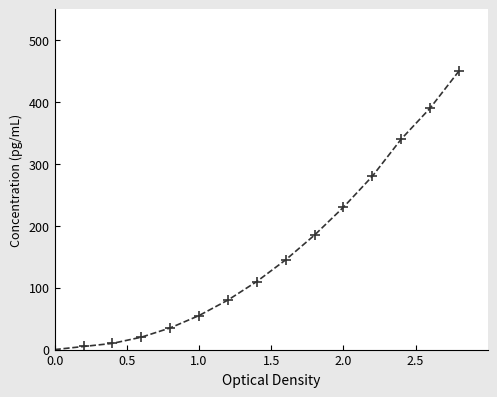

What is the maximum value shown in the chart?

450